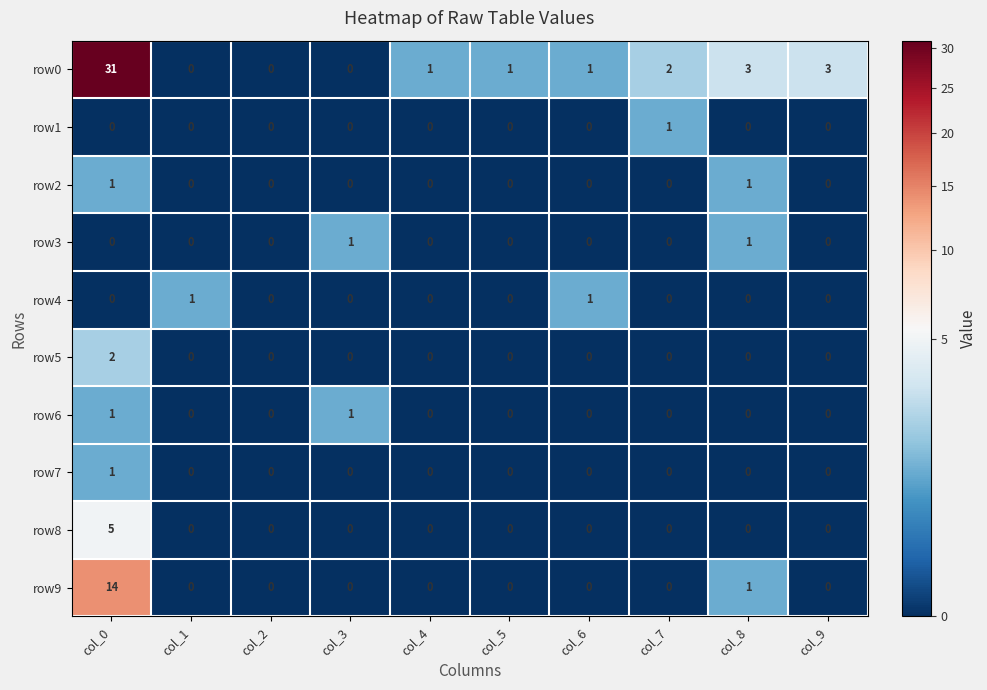

Which label corresponds to the largest value in the chart?

col_0